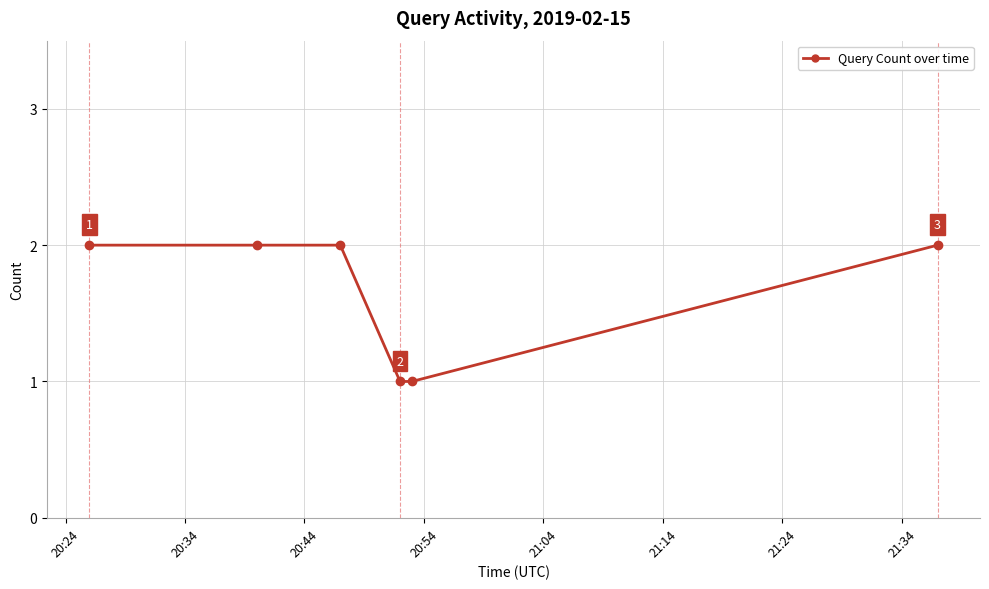

What is the value of the 3rd point from the left?

2